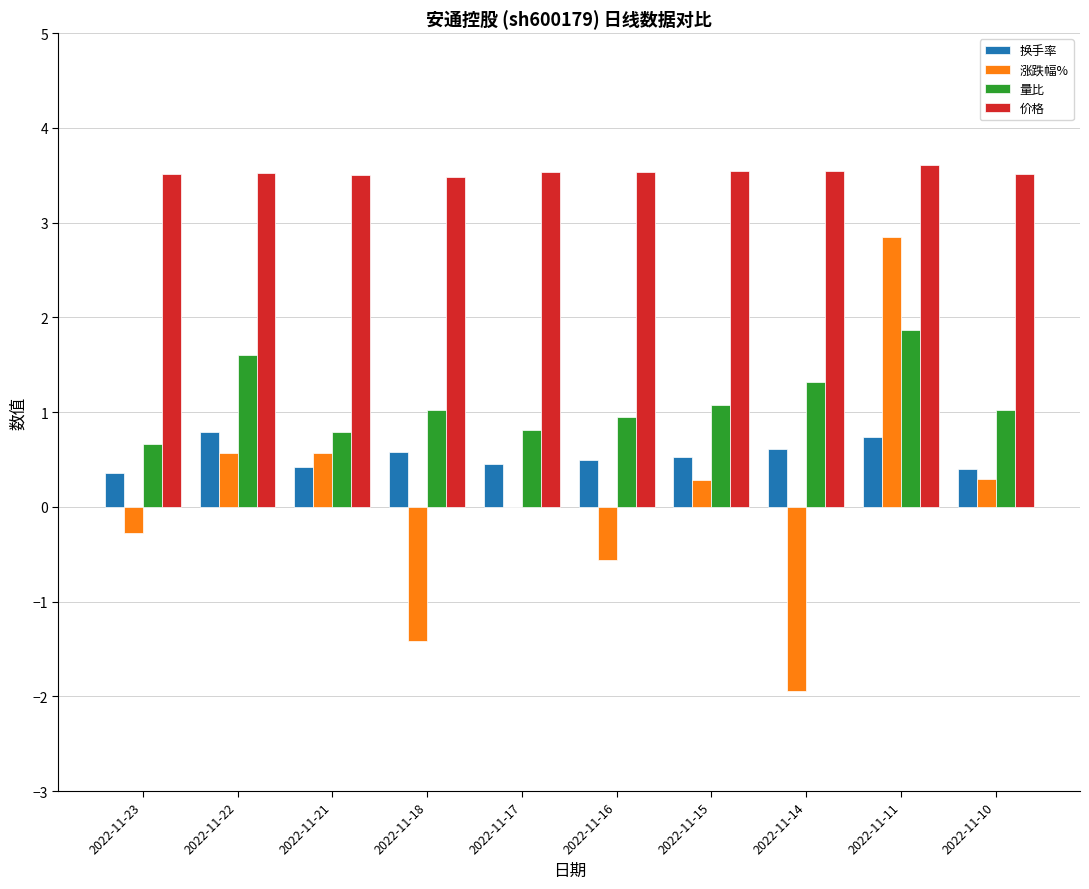

Which category has the highest value in the 涨跌幅% series?

2022-11-11